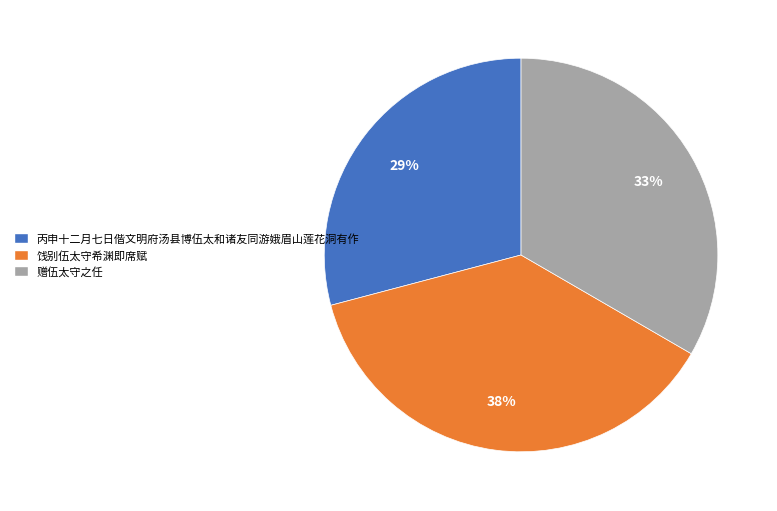

Approximately how many times larger is the value at 赠伍太守之任 compared to 饯别伍太守希渊即席赋?

0.9